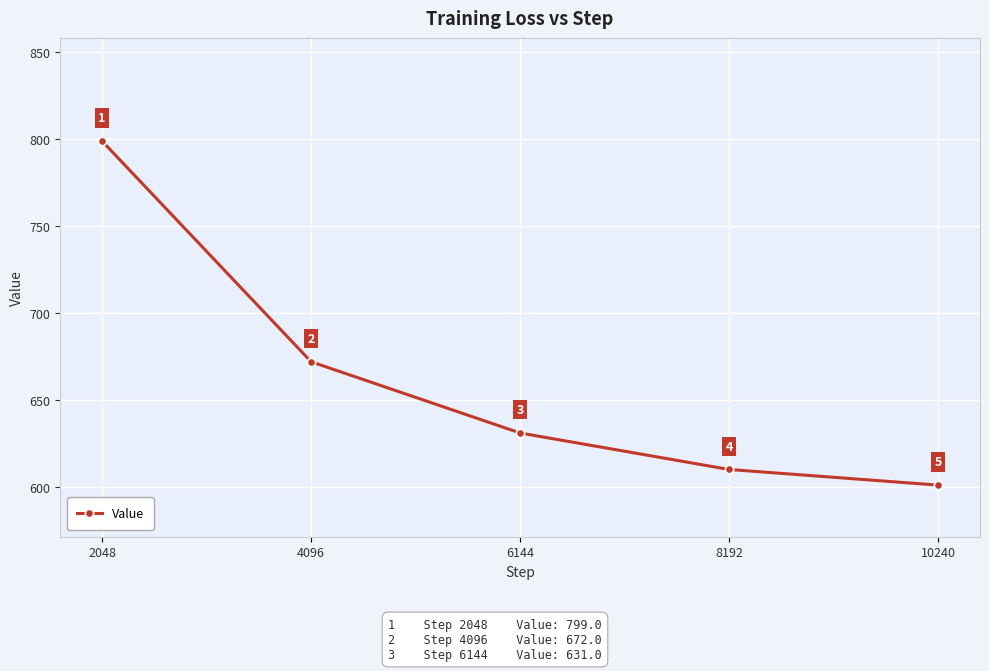

What is the value of the 3rd point from the left?

631